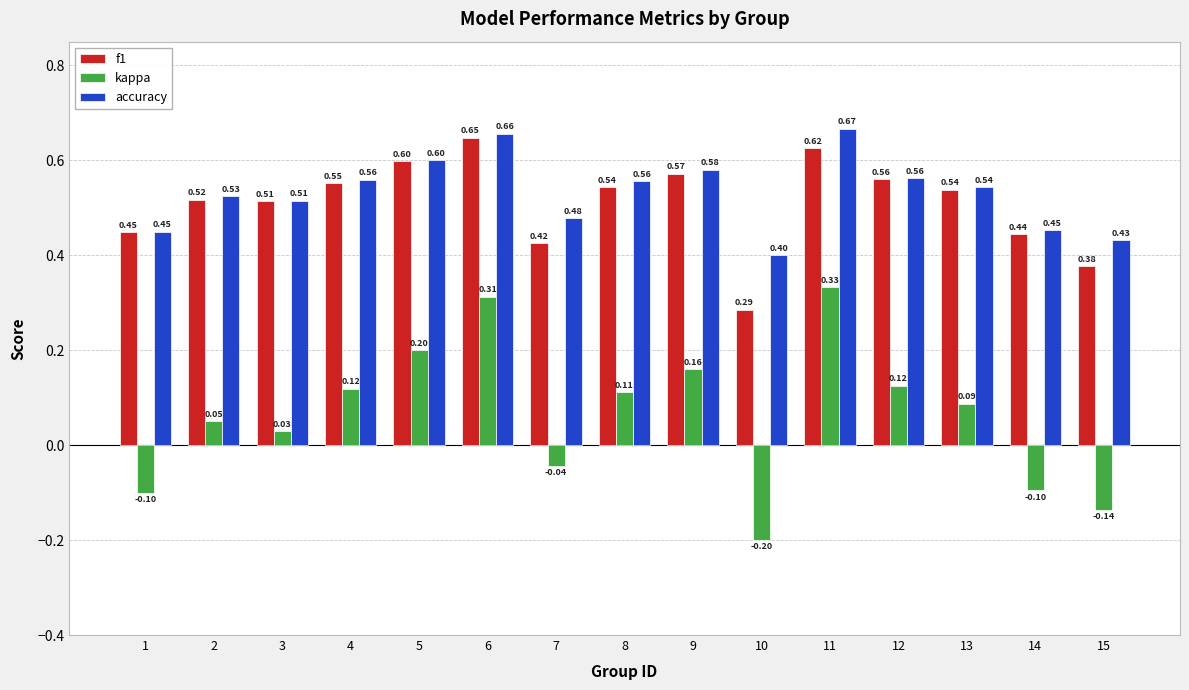

What is the difference between the kappa values at 15 and 3?

0.2